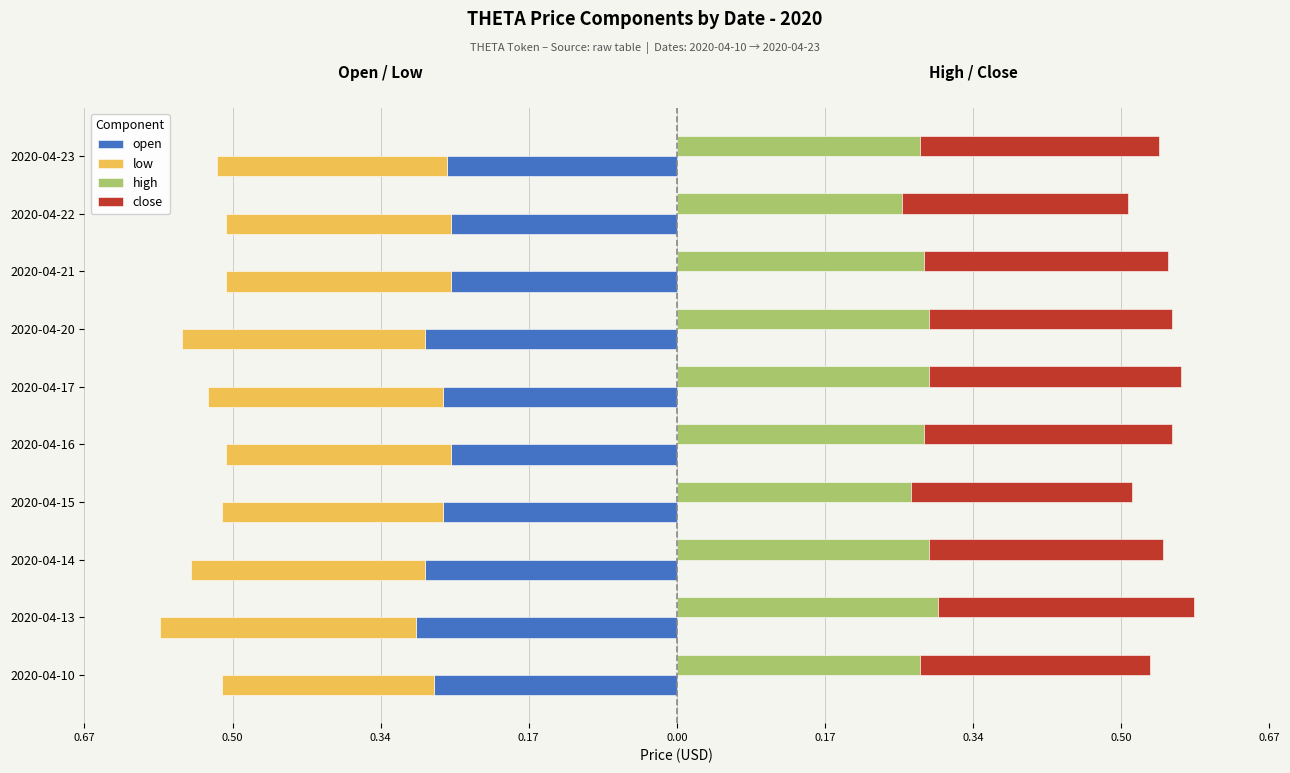

What is the maximum value for open?

-0.3